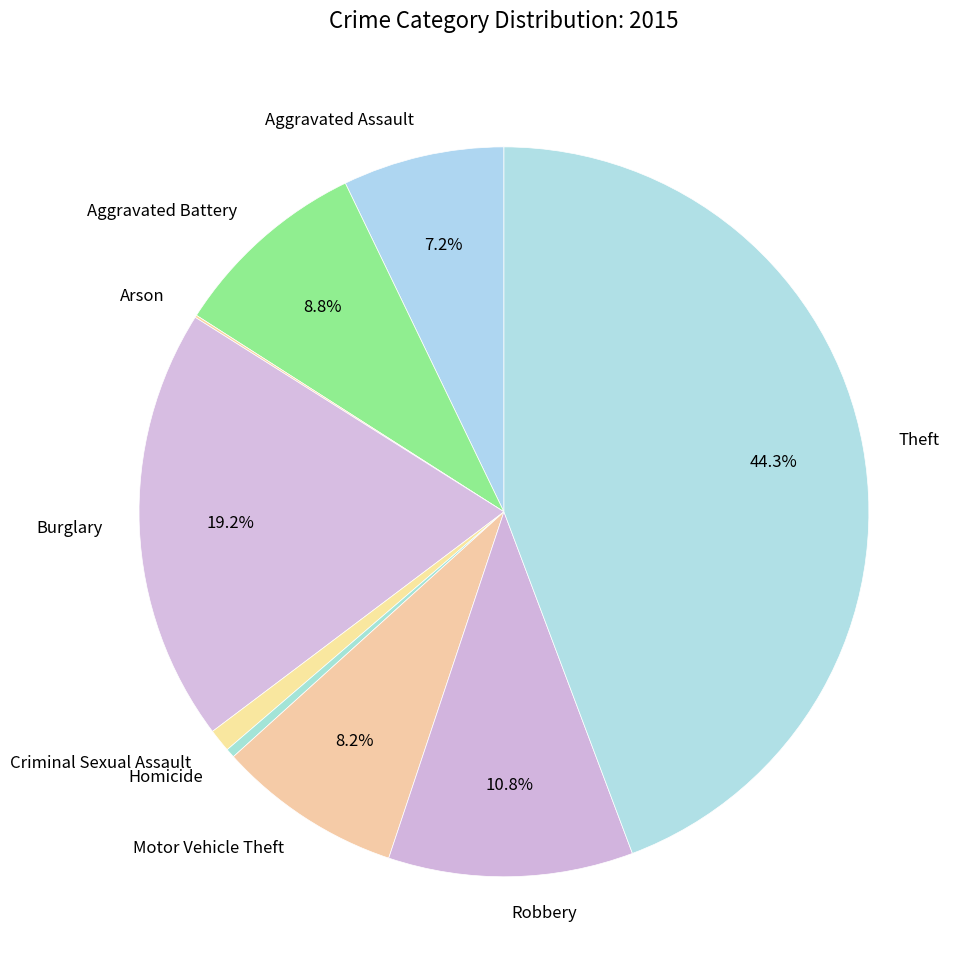

Does Burglary account for over 50% of the chart?

No